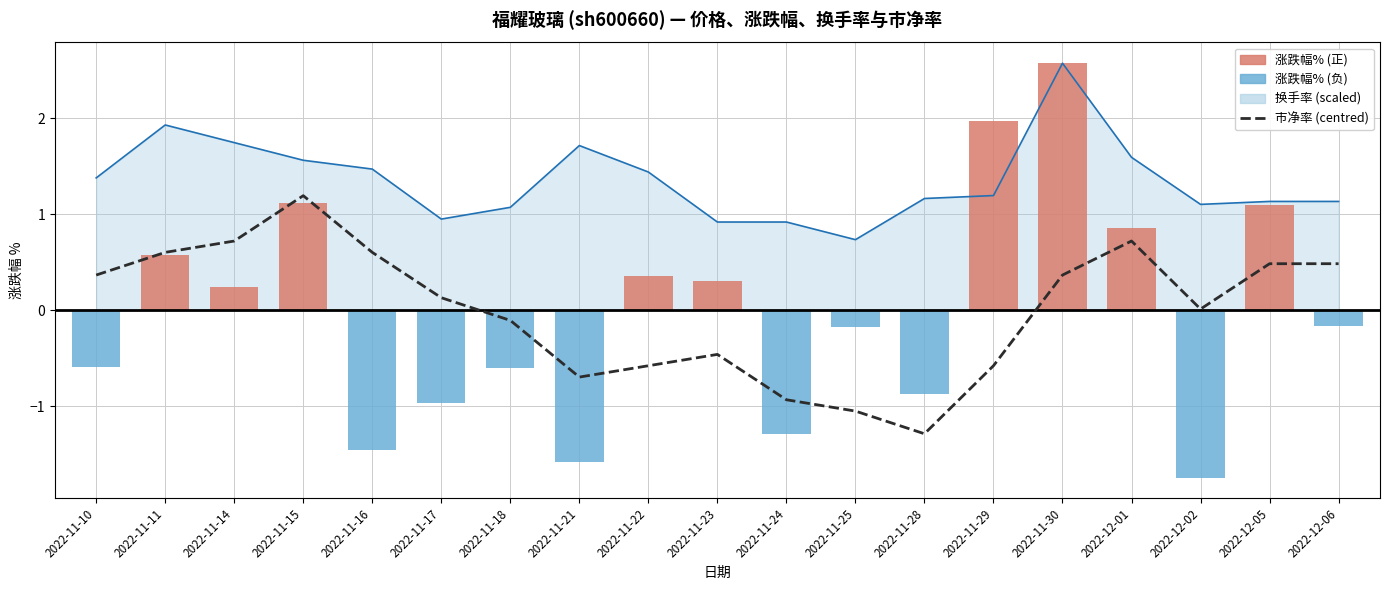

How many data points in 市净率 (centred) are above 0?

11